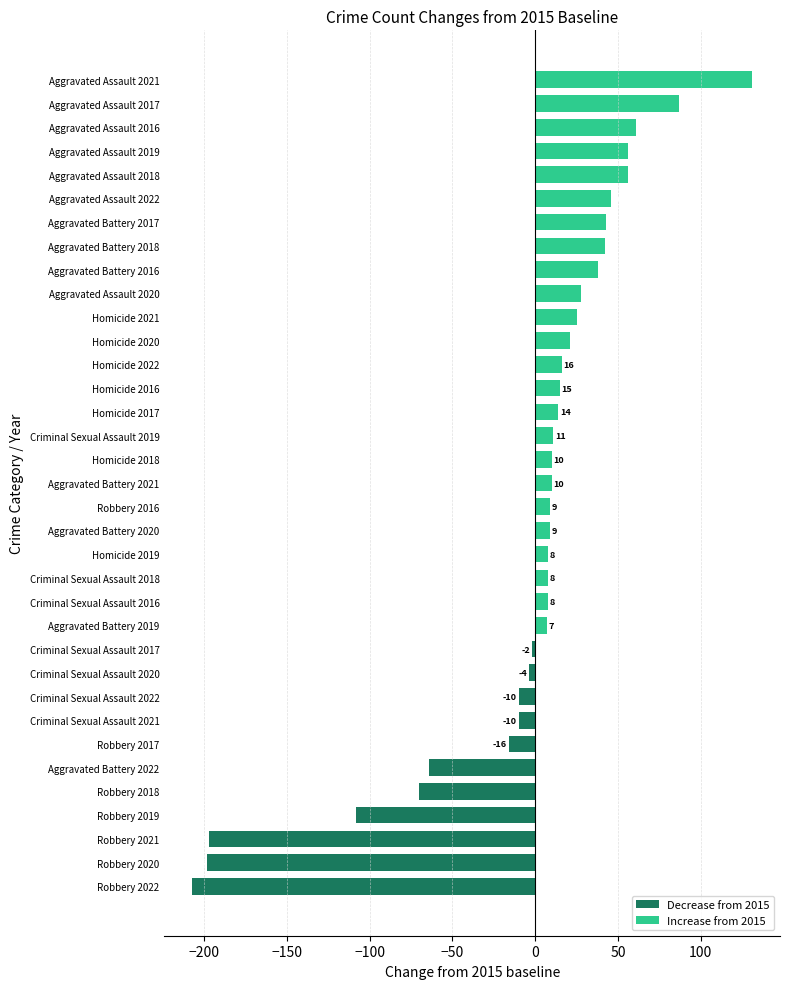

What is the maximum value shown in the chart?

131